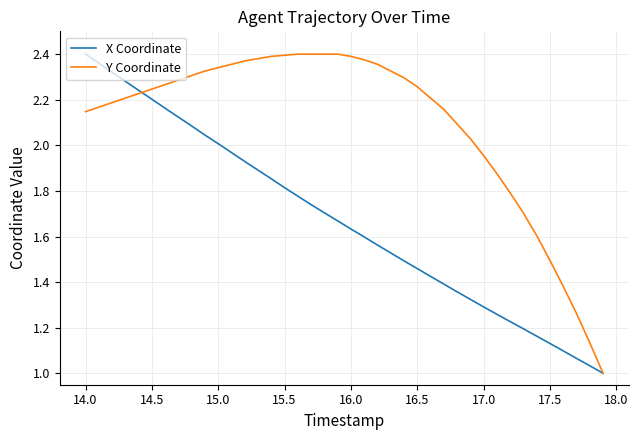

Rank the series by their average value, from lowest to highest.

X Coordinate, Y Coordinate